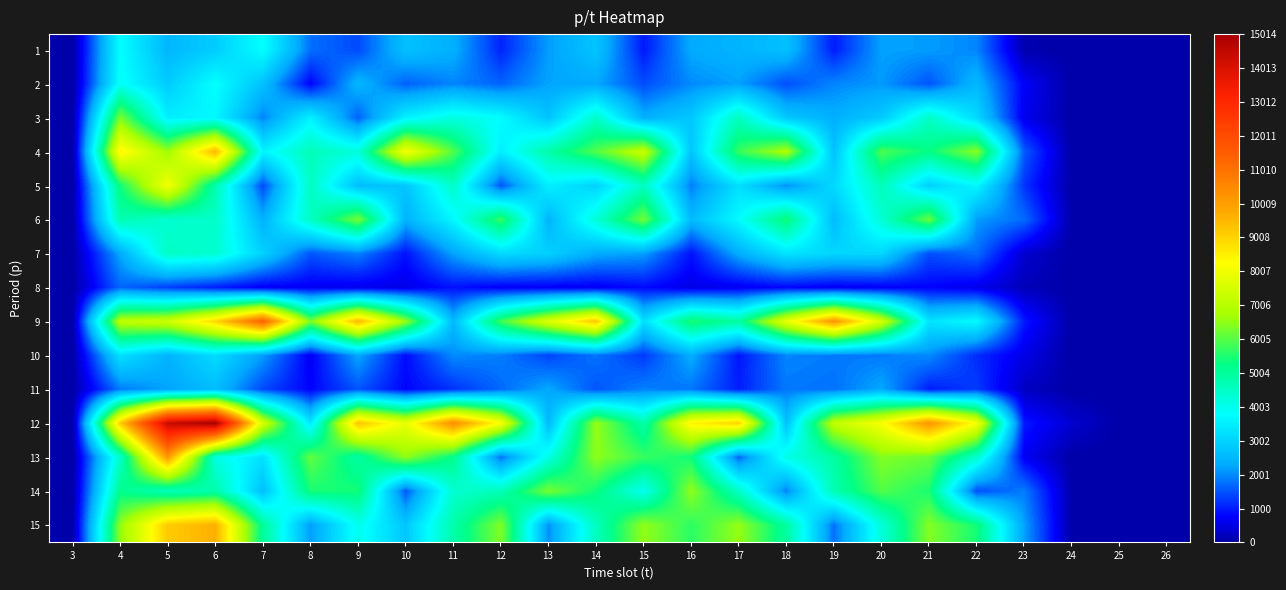

Between 19 and 3, which is larger?

19